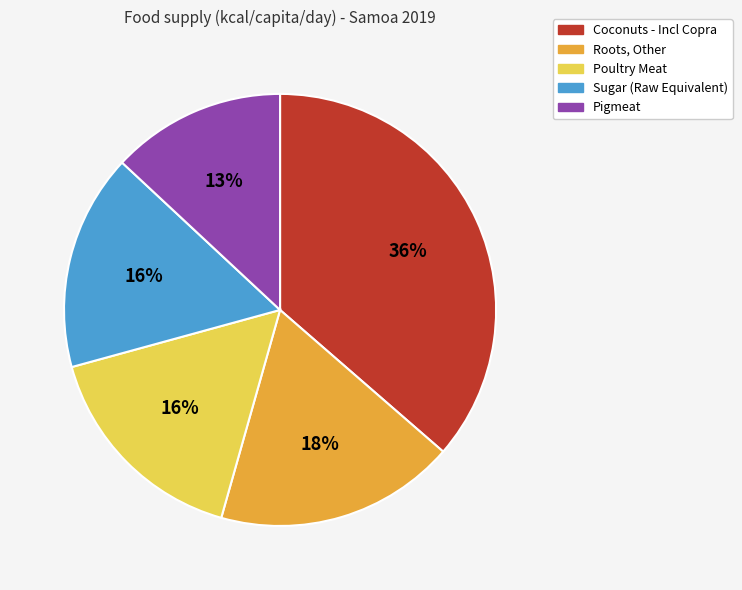

Combined, do Coconuts - Incl Copra and Sugar (Raw Equivalent) account for over 50%?

Yes